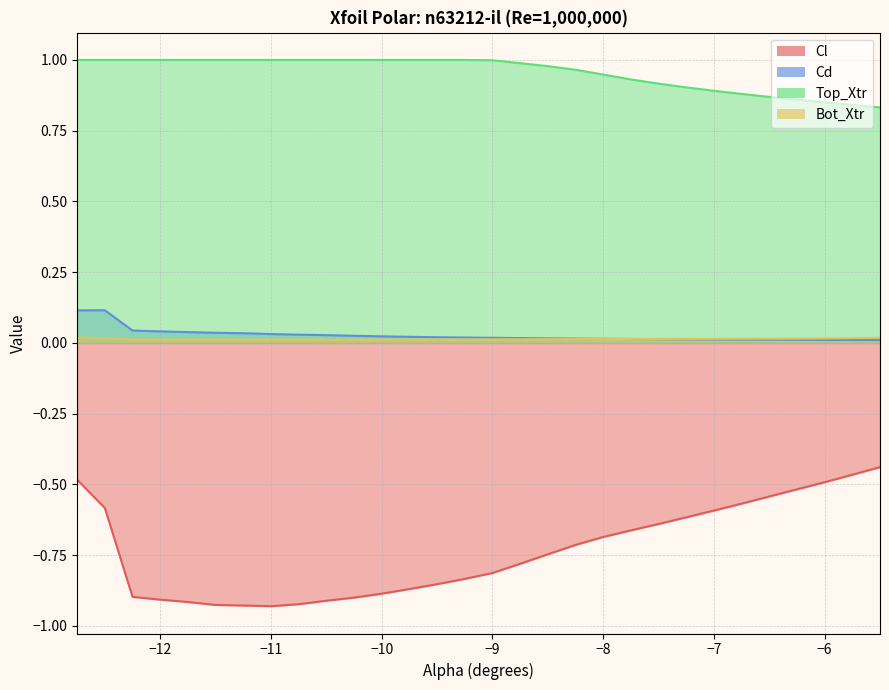

What are all the series names shown in the legend?

Cl, Cd, Top_Xtr, Bot_Xtr